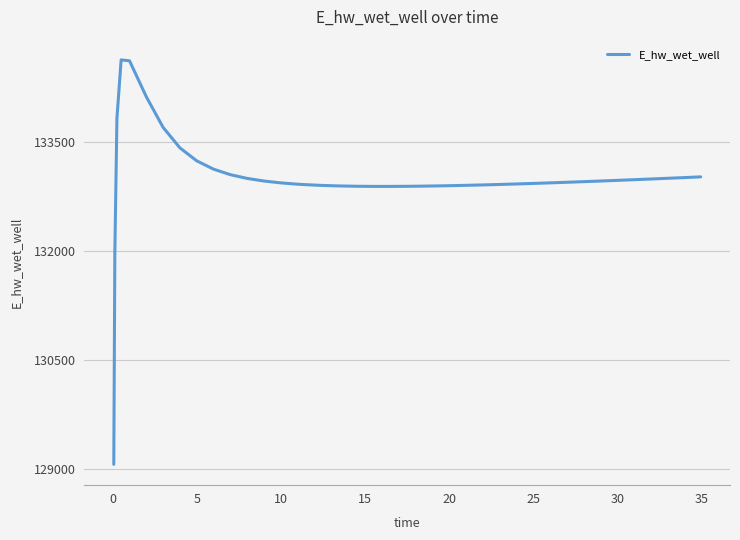

What is the difference between the maximum and minimum values?

5557.6